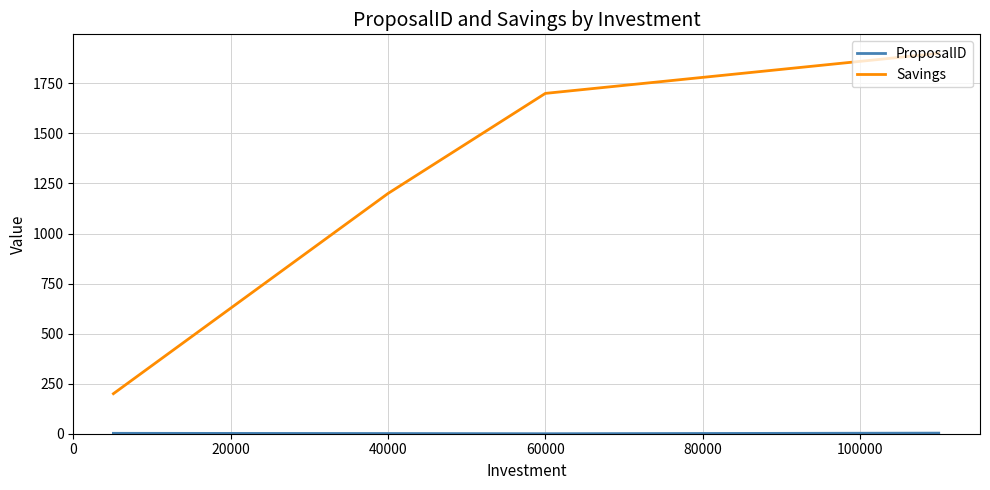

What is the lowest value of the Savings series?

200